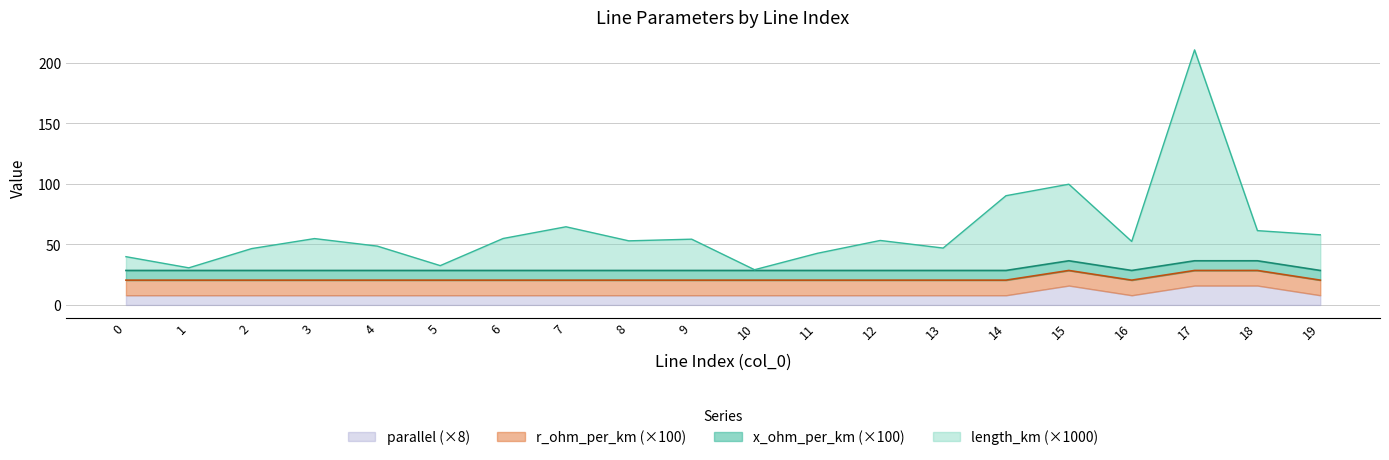

In parallel, how many points are lower than both neighbors (excluding endpoints)?

1